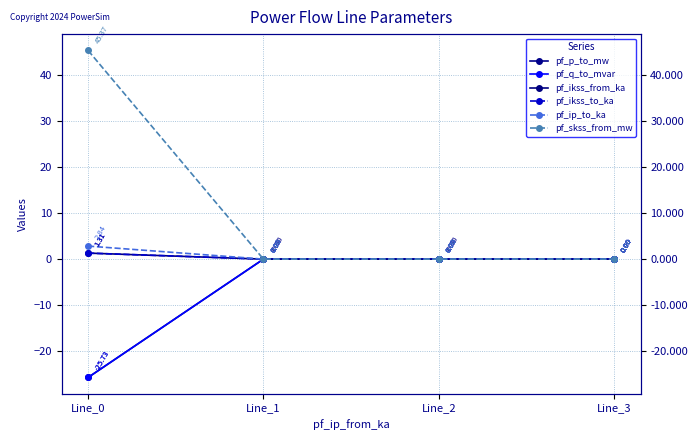

True or false: pf_ikss_to_ka has more than 2 points higher than both neighbors.

False